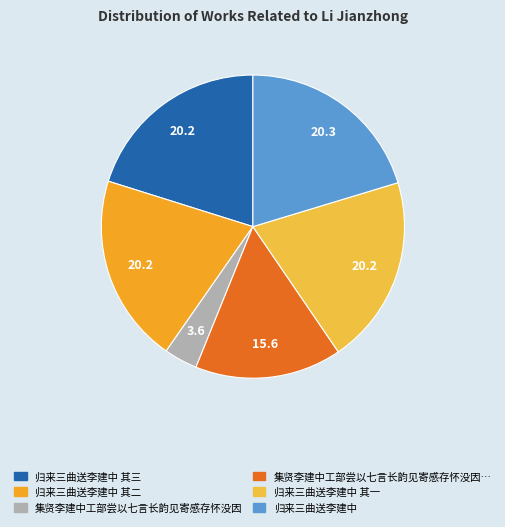

Rank the categories by value from highest to lowest.

归来三曲送李建中, 归来三曲送李建中 其三, 归来三曲送李建中 其二, 归来三曲送李建中 其一, 集贤李建中工部尝以七言长韵见寄感存怀没因用追和, 集贤李建中工部尝以七言长韵见寄感存怀没因